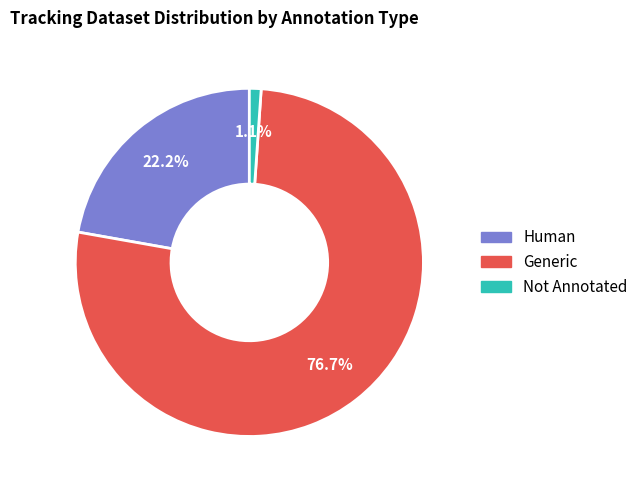

To the nearest percent, what is the difference between the largest and smallest slice percentages?

76%